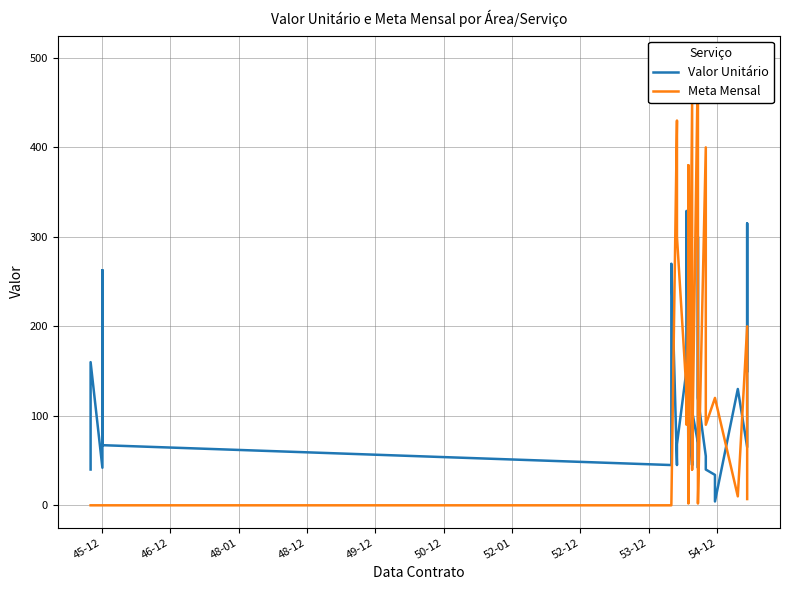

After their last crossing, which series has the higher values: Valor Unitário or Meta Mensal?

Valor Unitário